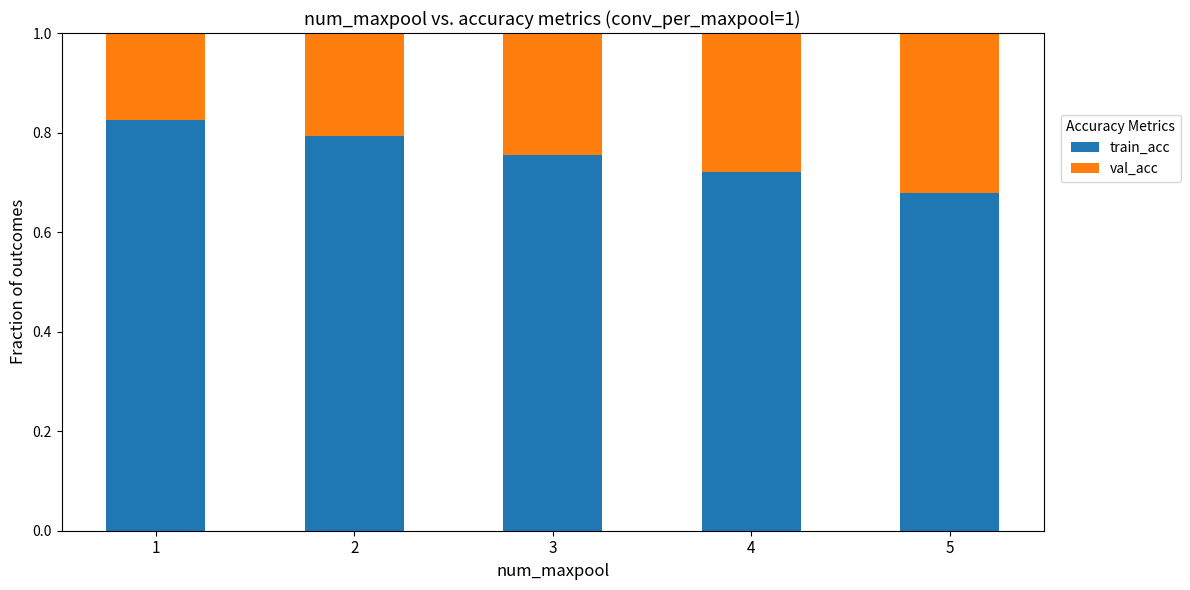

Count the number of data series in this chart.

2